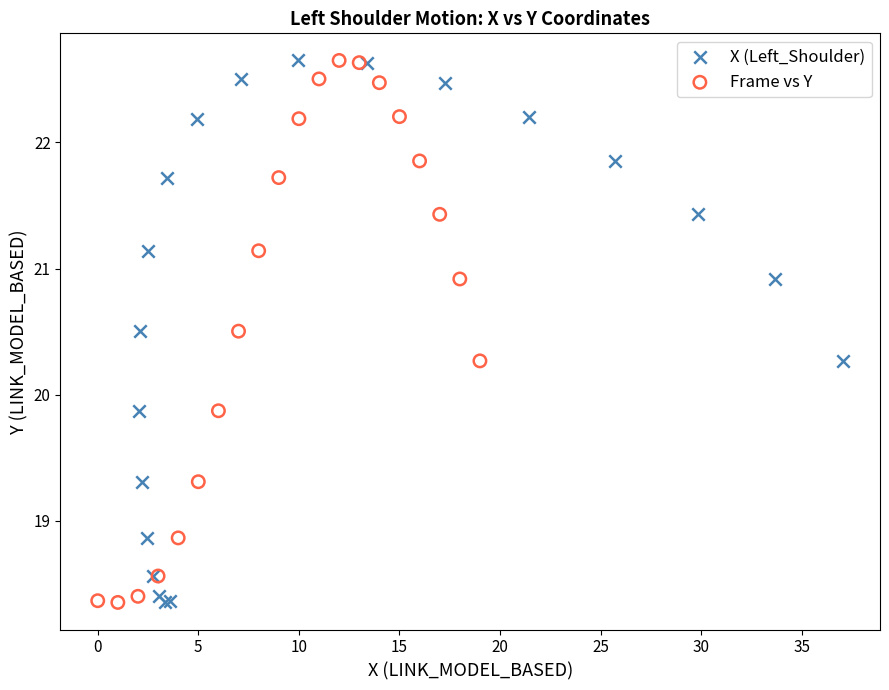

What are all the series names shown in the legend?

X (Left_Shoulder), Frame vs Y